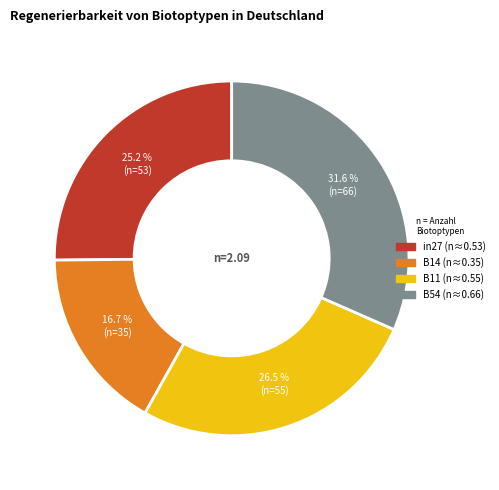

Does any single category account for the majority?

No